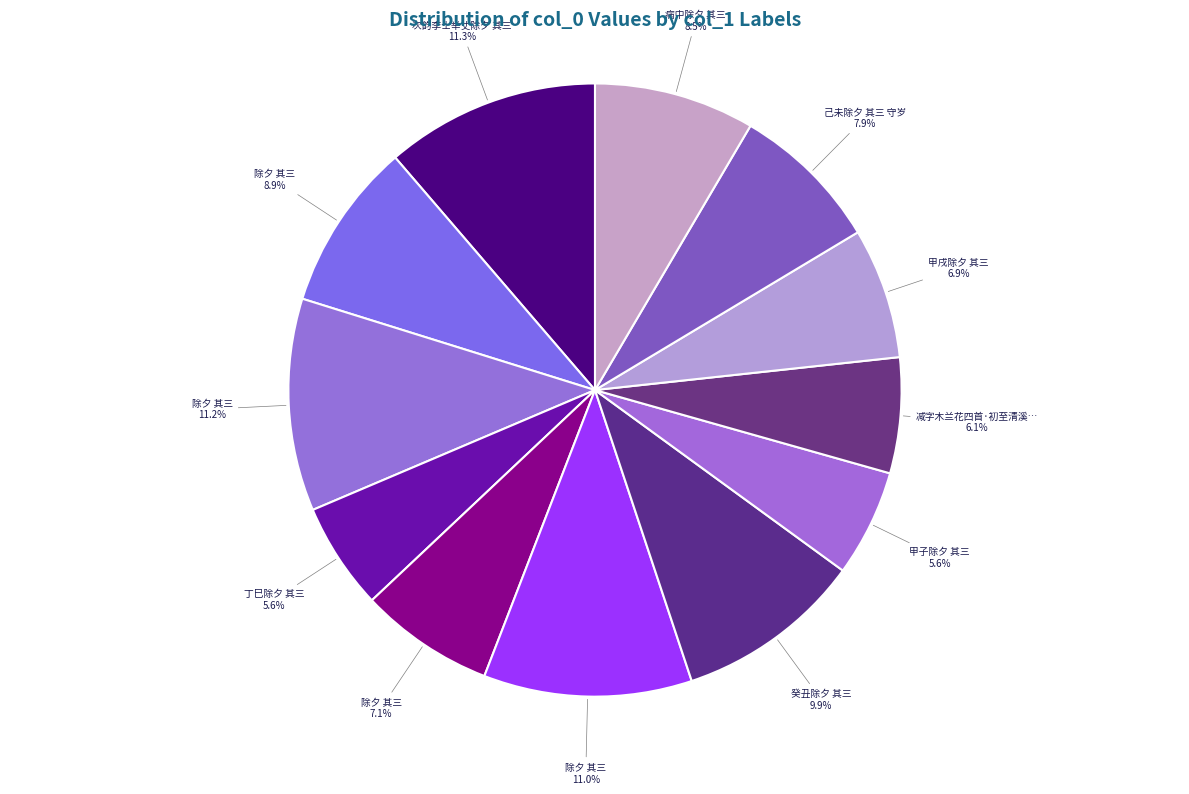

What is the largest slice in the pie chart?

次韵李士举丈除夕 其三